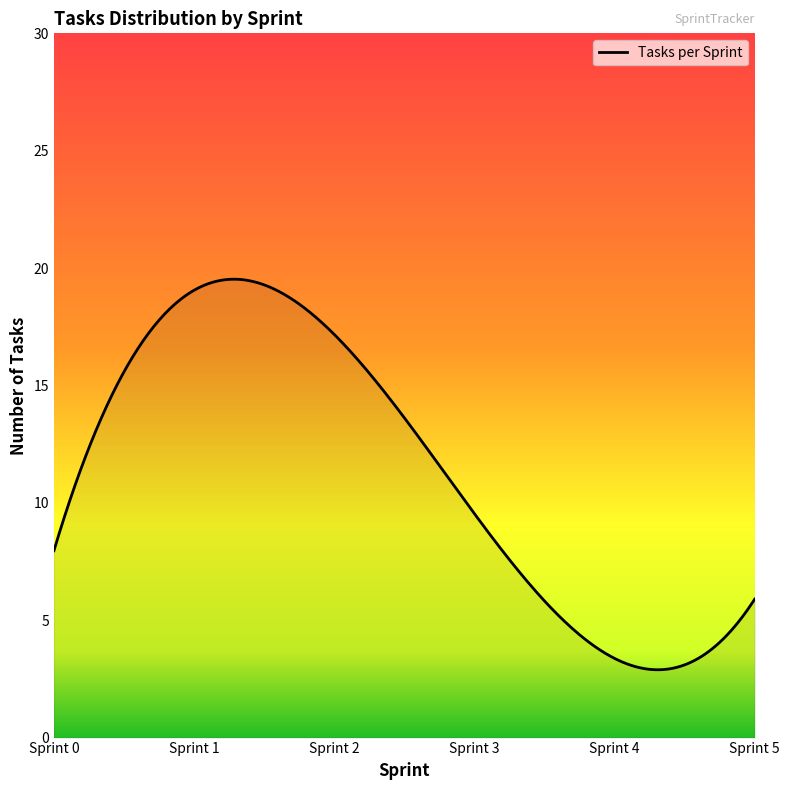

Is this an area chart (filled region under the line)?

No